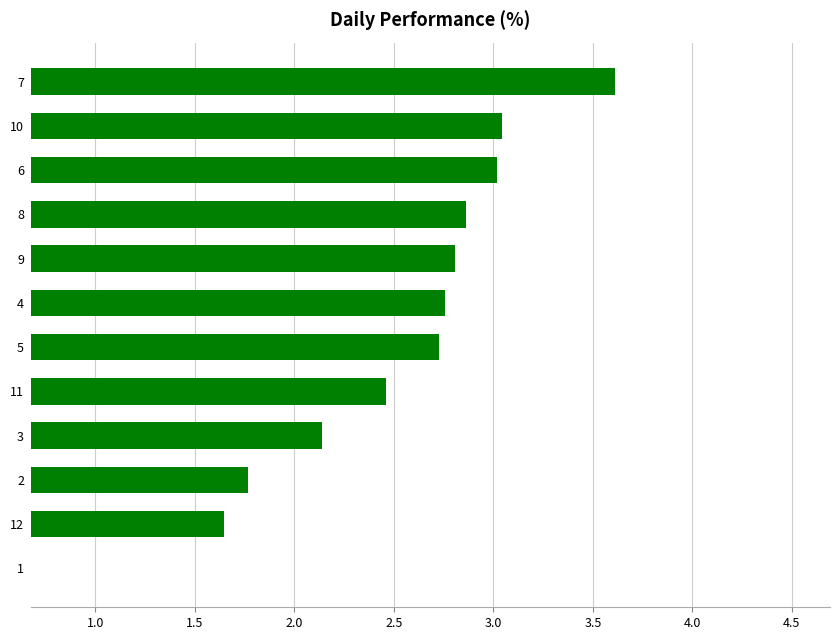

True or false: the data shows 3.0 at 10.

True